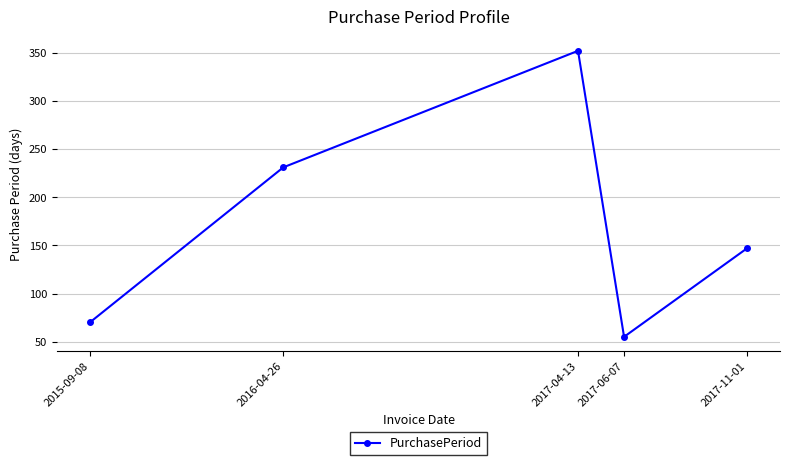

Rank the categories by value from lowest to highest.

2017-06-07, 2015-09-08, 2017-11-01, 2016-04-26, 2017-04-13